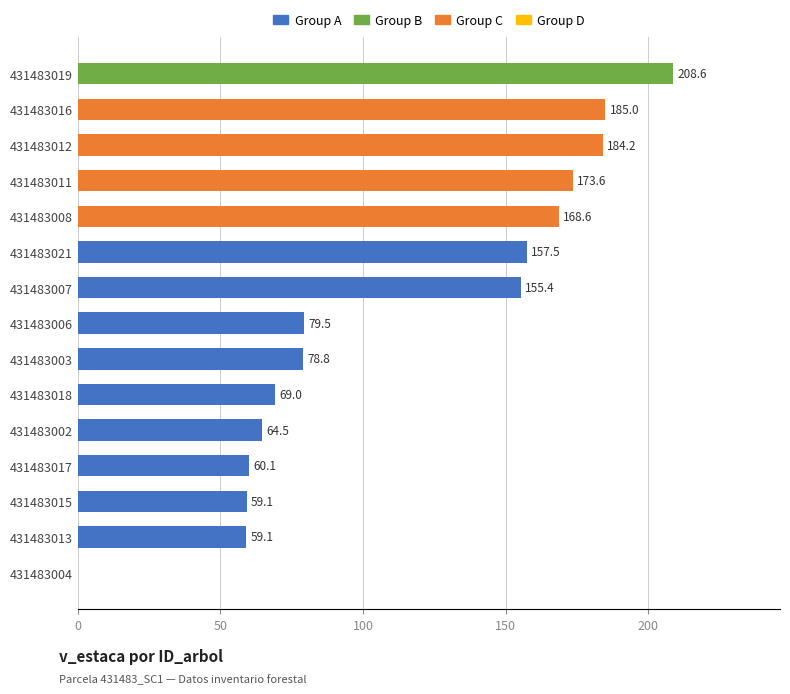

Approximately how many times larger is the value at 431483017 compared to 431483015?

1.0